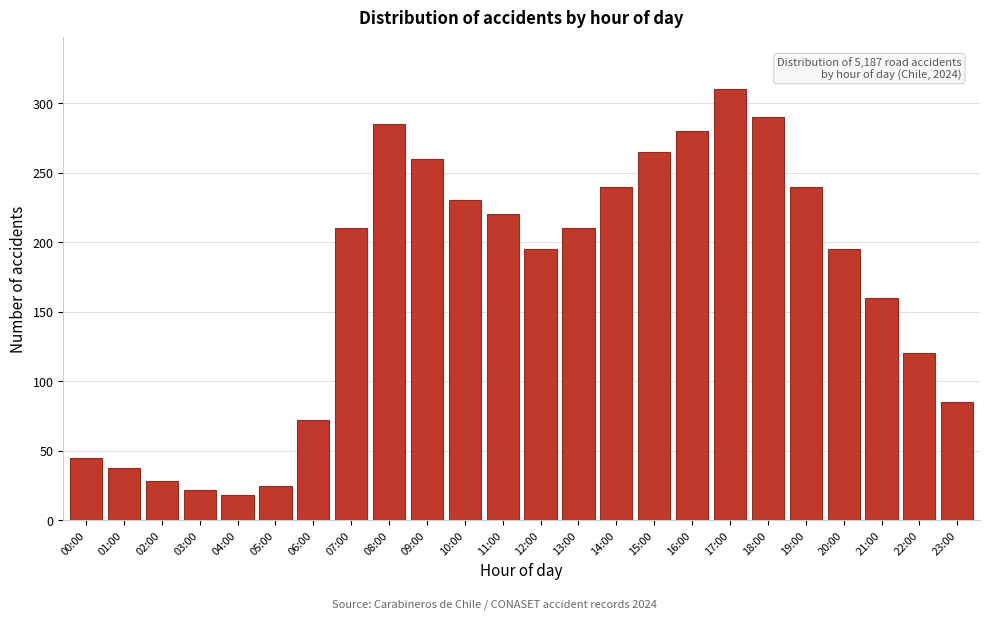

Reading left to right, list all the values displayed in this chart.

00:00=45	01:00=38	02:00=28	03:00=22	04:00=18	05:00=25	06:00=72	07:00=210	08:00=285	09:00=260	10:00=230	11:00=220	12:00=195	13:00=210	14:00=240	15:00=265	16:00=280	17:00=310	18:00=290	19:00=240	20:00=195	21:00=160	22:00=120	23:00=85